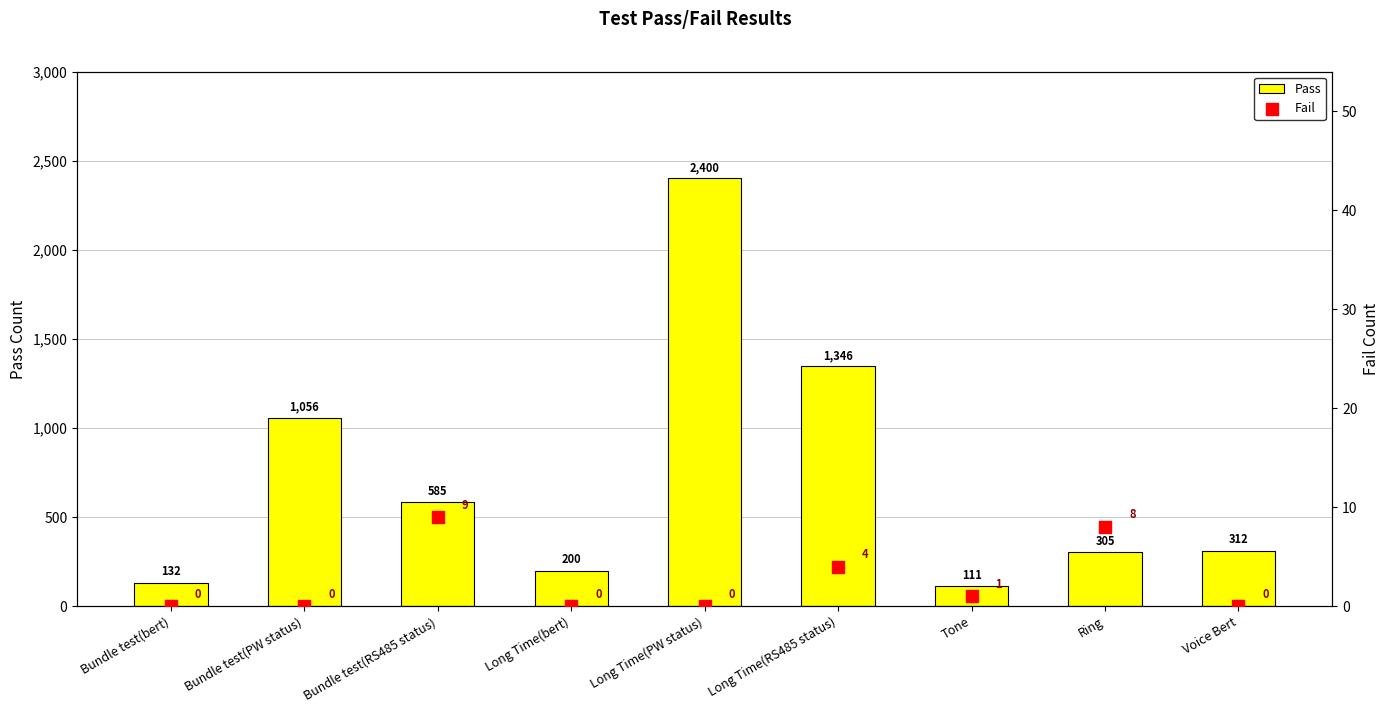

At how many categories does at least one series exceed 1249?

2